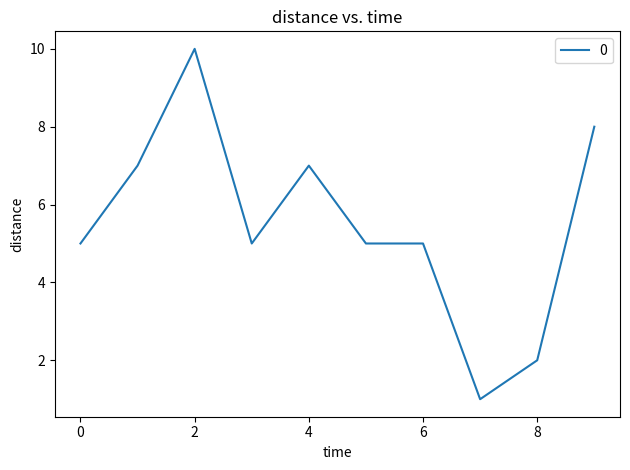

What is the maximum value shown in the chart?

10